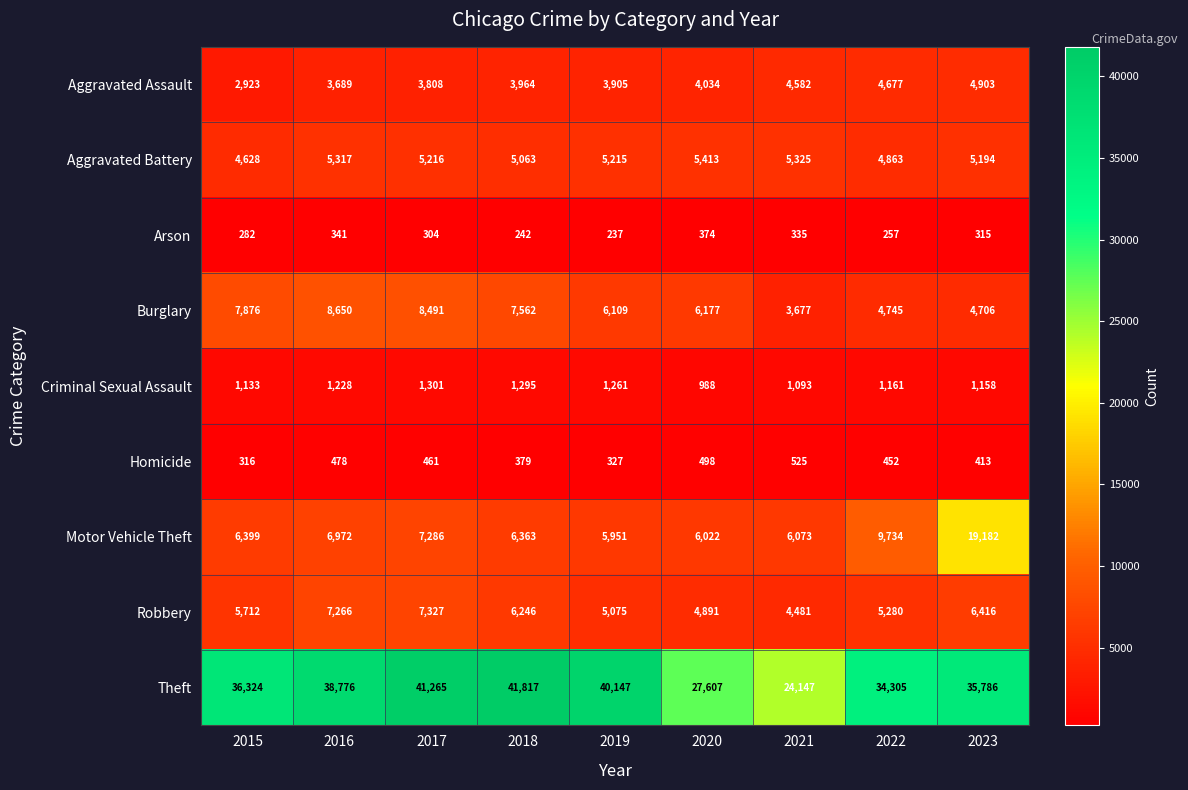

Count the number of categories in the chart.

9